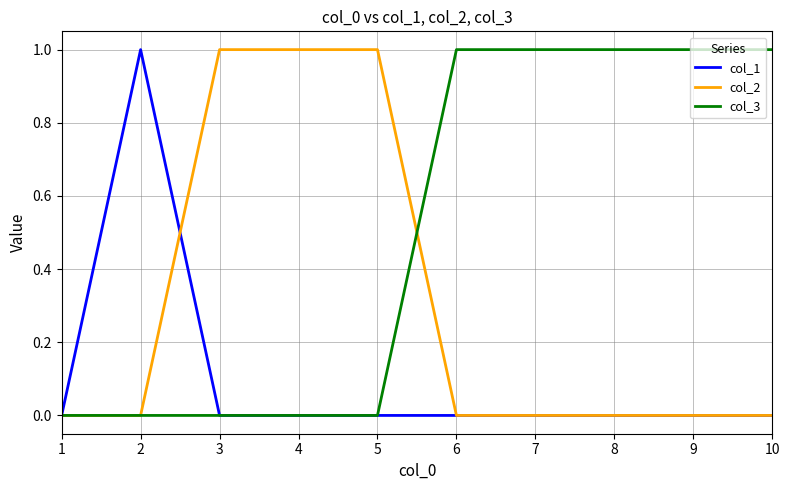

Reading left to right, transcribe all the data shown in this chart.

col_1: 1=0	2=1	3=0	4=0	5=0	6=0	7=0	8=0	9=0	10=0
col_2: 1=0	2=0	3=1	4=1	5=1	6=0	7=0	8=0	9=0	10=0
col_3: 1=0	2=0	3=0	4=0	5=0	6=1	7=1	8=1	9=1	10=1